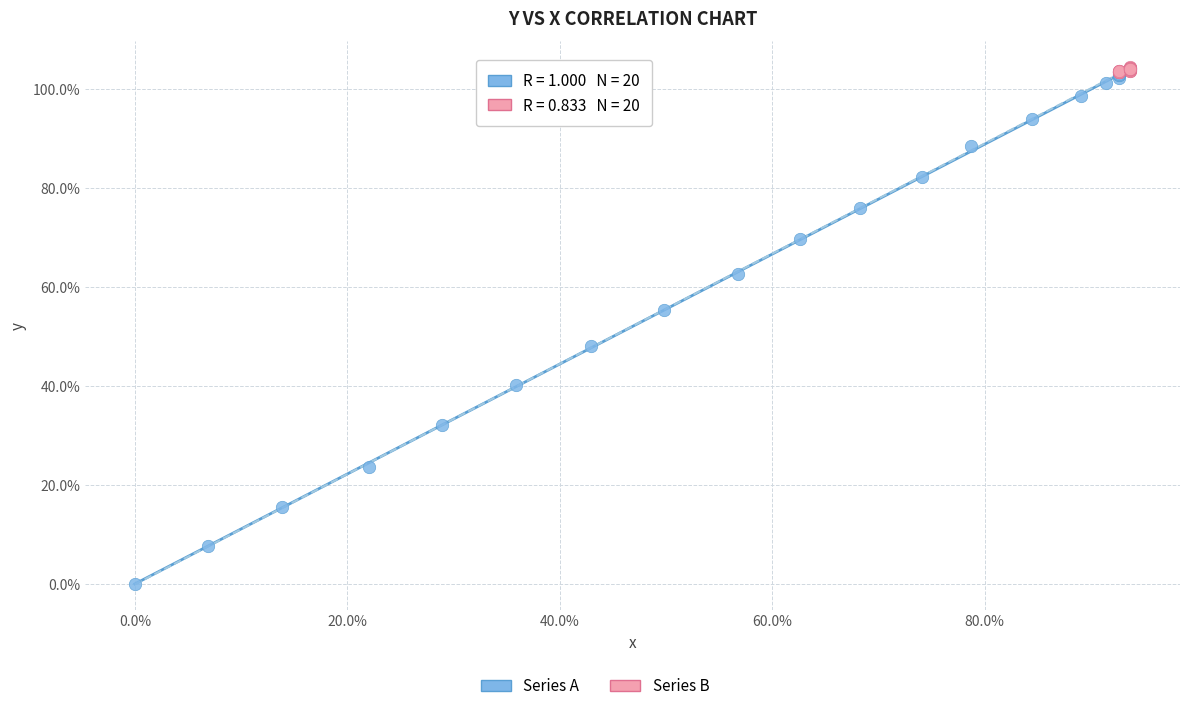

Which series has the largest Y range (max minus min)?

Series A